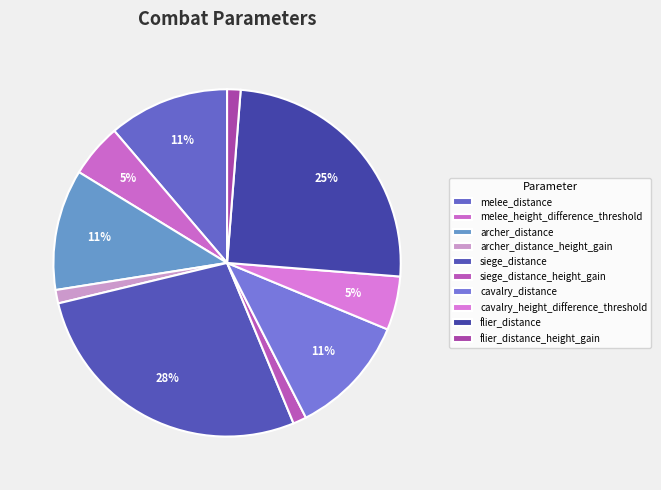

Rank the categories by value from highest to lowest.

siege_distance, flier_distance, melee_distance, archer_distance, cavalry_distance, melee_height_difference_threshold, cavalry_height_difference_threshold, archer_distance_height_gain, siege_distance_height_gain, flier_distance_height_gain